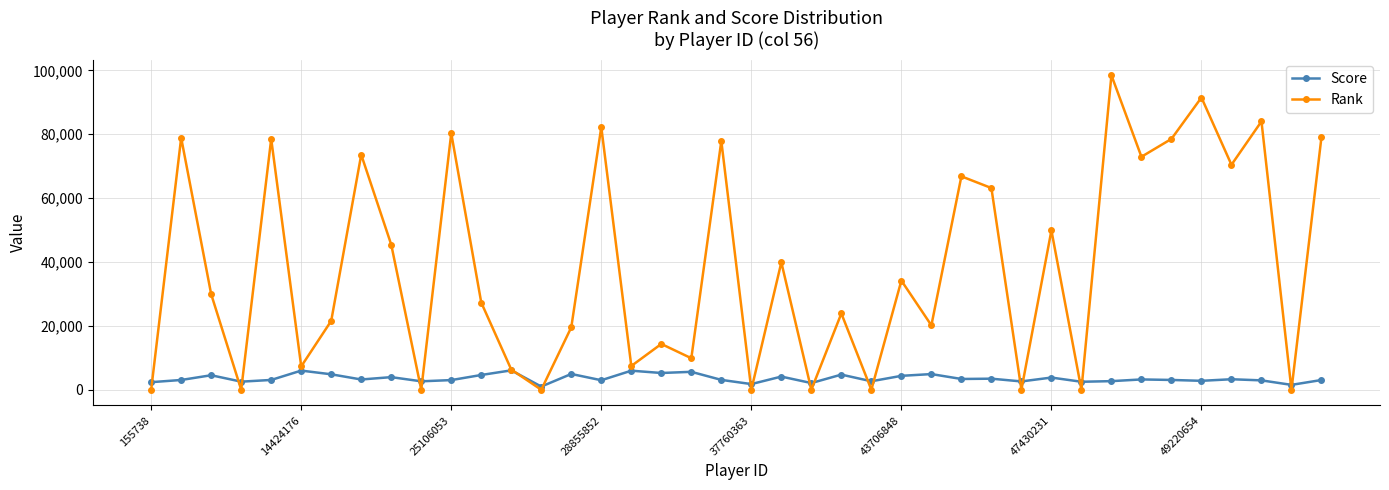

At how many categories does at least one series exceed 37970?

18